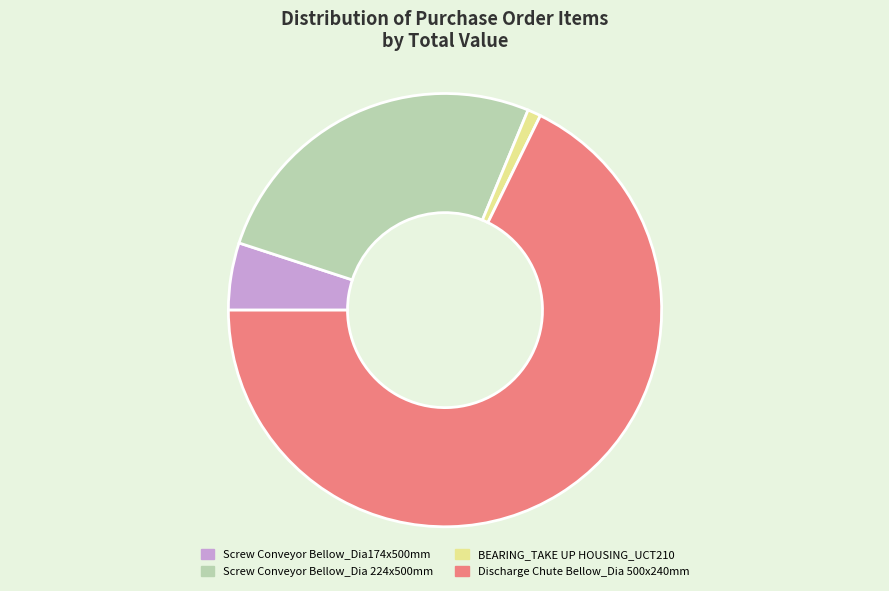

Which has a higher value, Discharge Chute Bellow_Dia 500x240mm or Screw Conveyor Bellow_Dia 224x500mm?

Discharge Chute Bellow_Dia 500x240mm